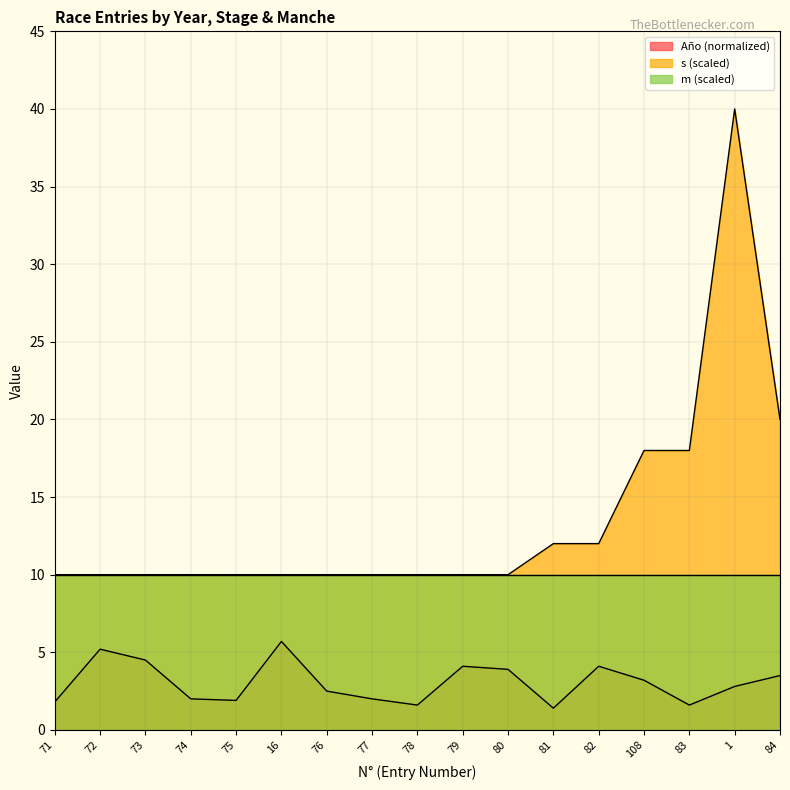

Which category has the highest value across all series?

1